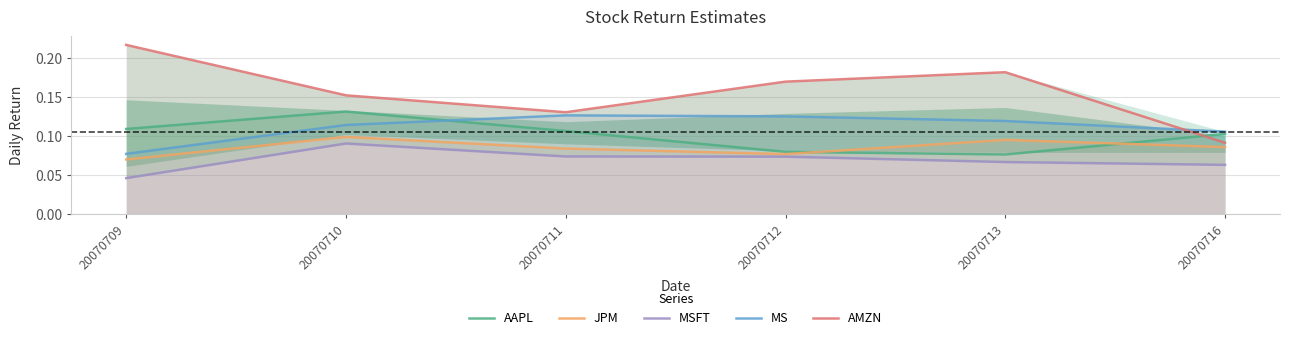

Which series has the largest total across all categories?

AMZN